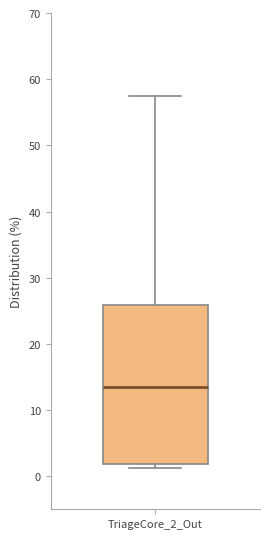

Read this box plot against the y-axis: the position of the median line, the range covered by the box, and the ends of both whiskers. The values are not printed on the chart, so give them approximately, as read against the axis.

median 14, box 2 to 26, whiskers 1 to 57